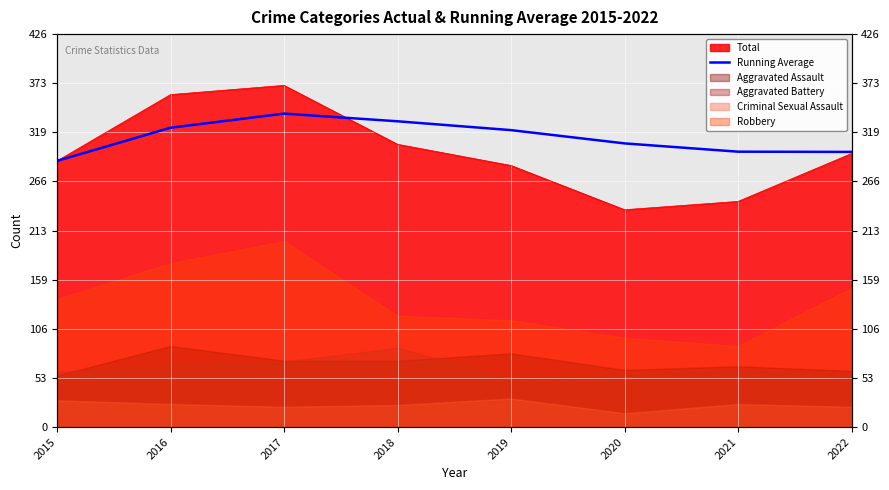

What is the value of the 4th point from the left?

332.0